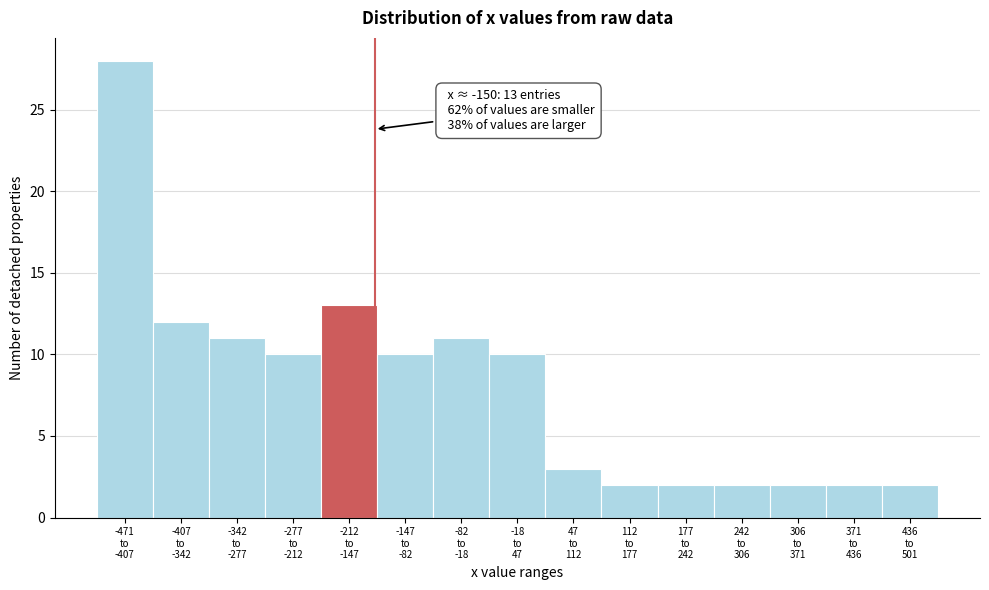

Reading left to right, extract all data points from this chart.

28	12	11	10	13	10	11	10	3	2	2	2	2	2	2